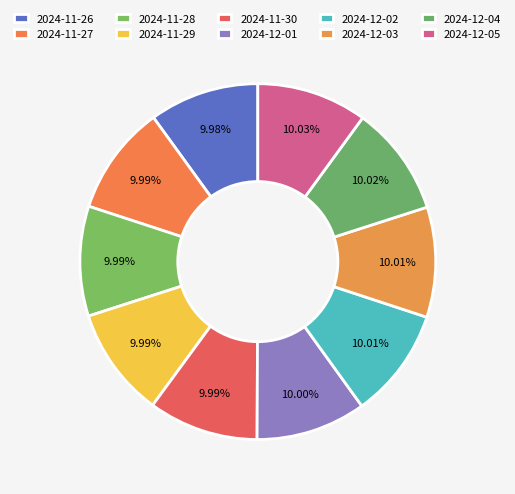

Approximately how many times larger is the value at 2024-12-04 compared to 2024-12-03?

1.0